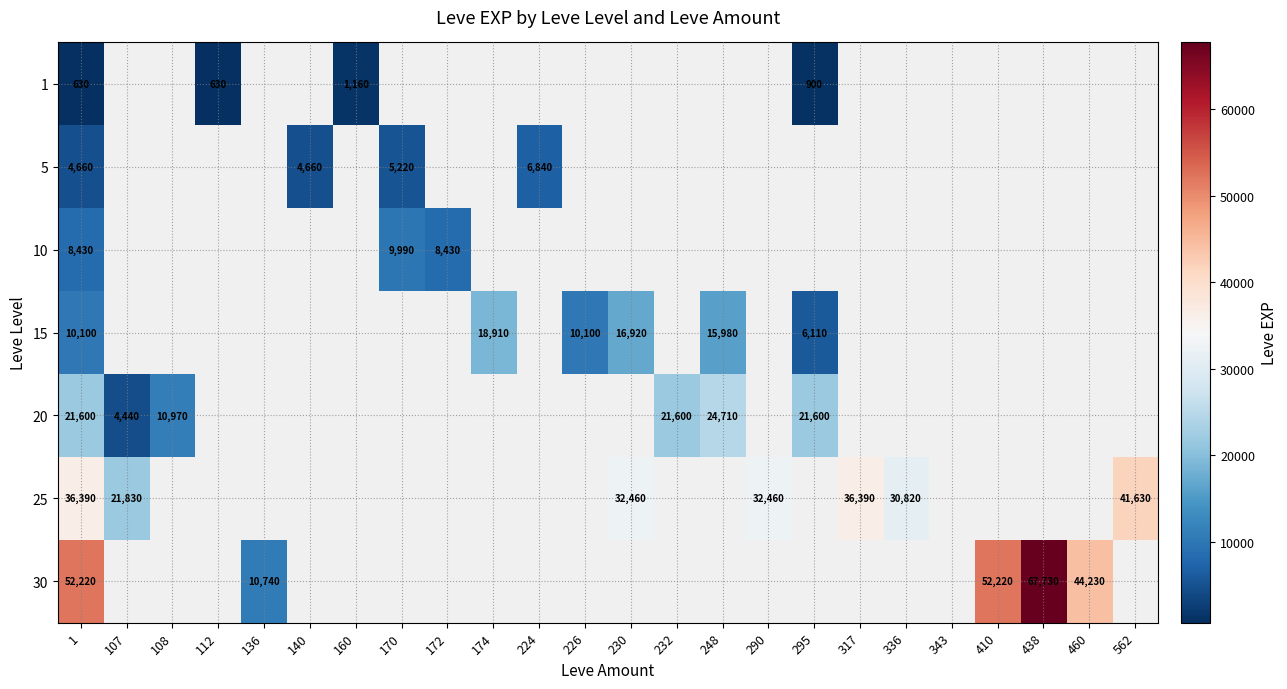

At how many categories does at least one series exceed 16425?

14